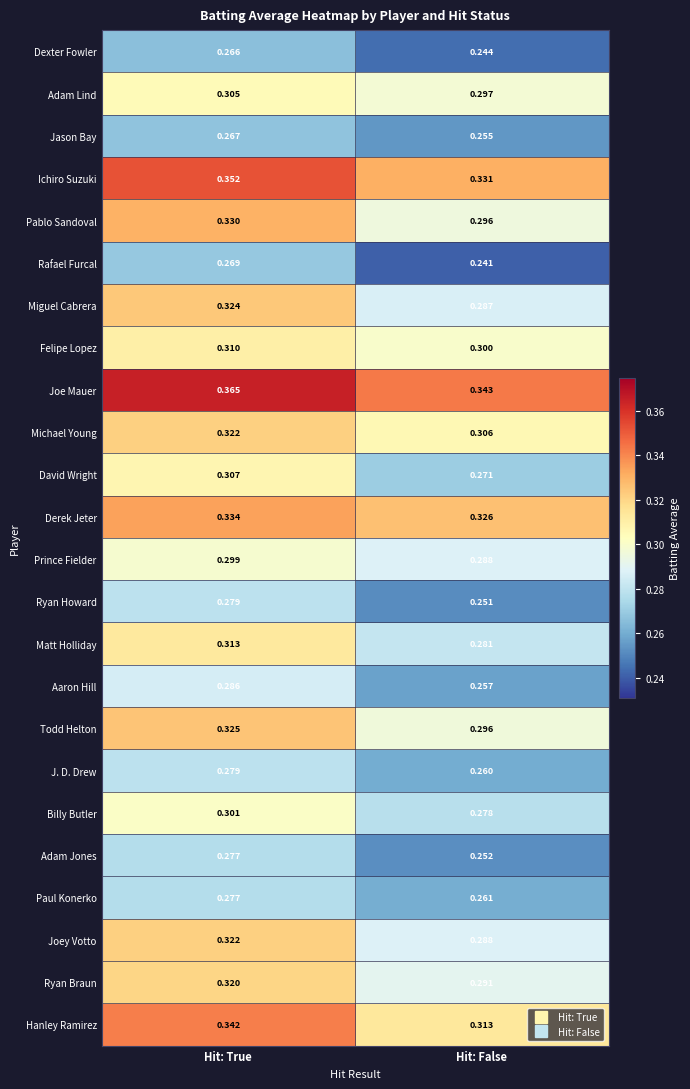

Which label corresponds to the largest value in the chart?

Hit: True